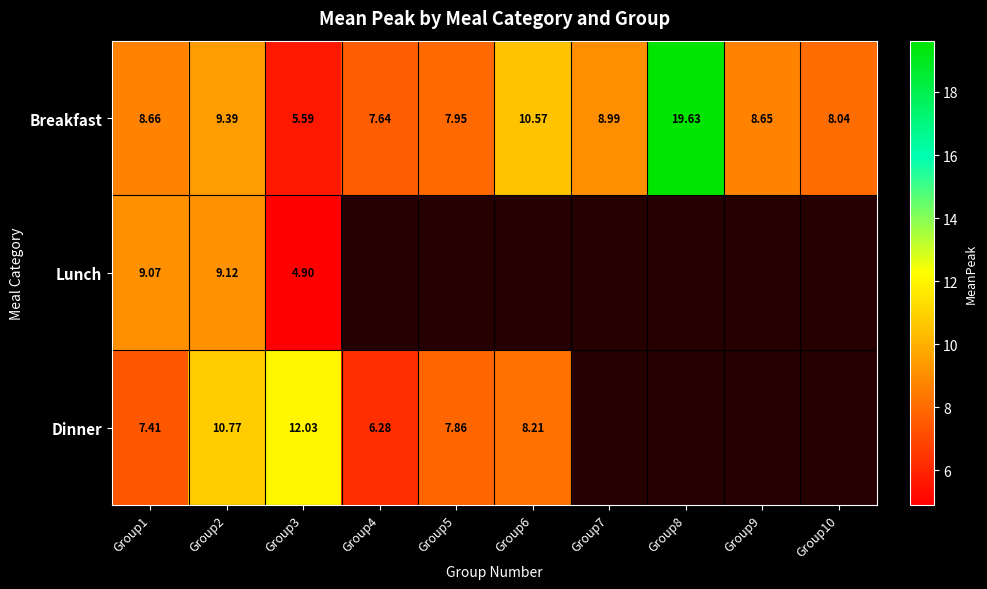

What is the maximum value shown in the chart?

19.6